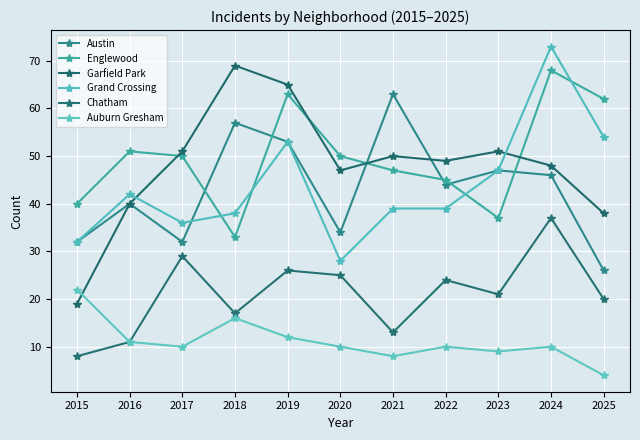

True or false: Austin has a value of 26 at 2025.

True